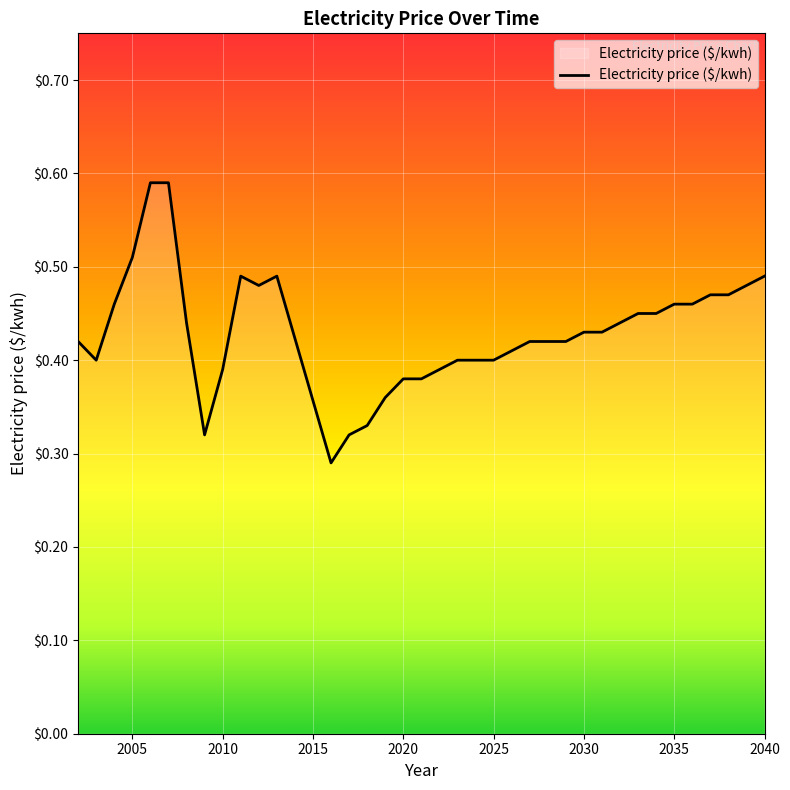

Which category has the lowest value across all series?

2016